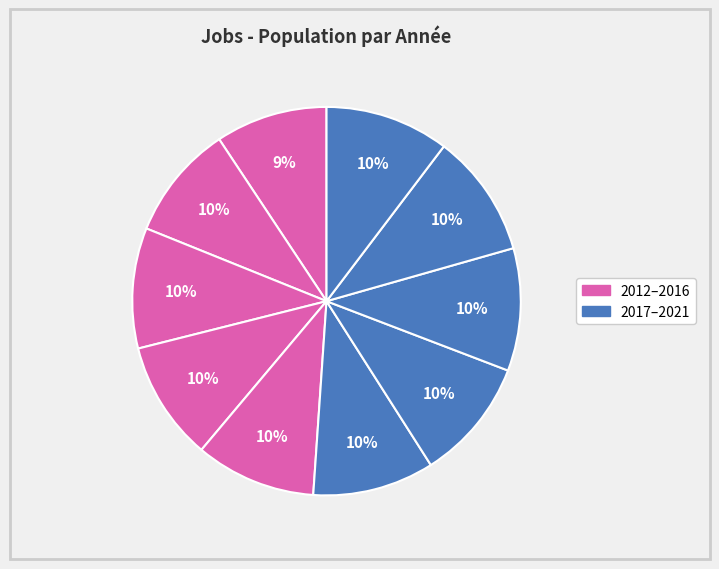

How many slices are in this pie chart?

10